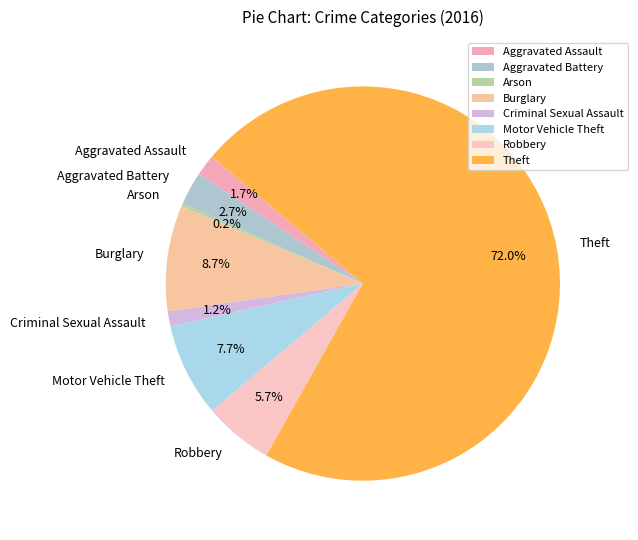

Which slice represents more than half of the pie?

Theft